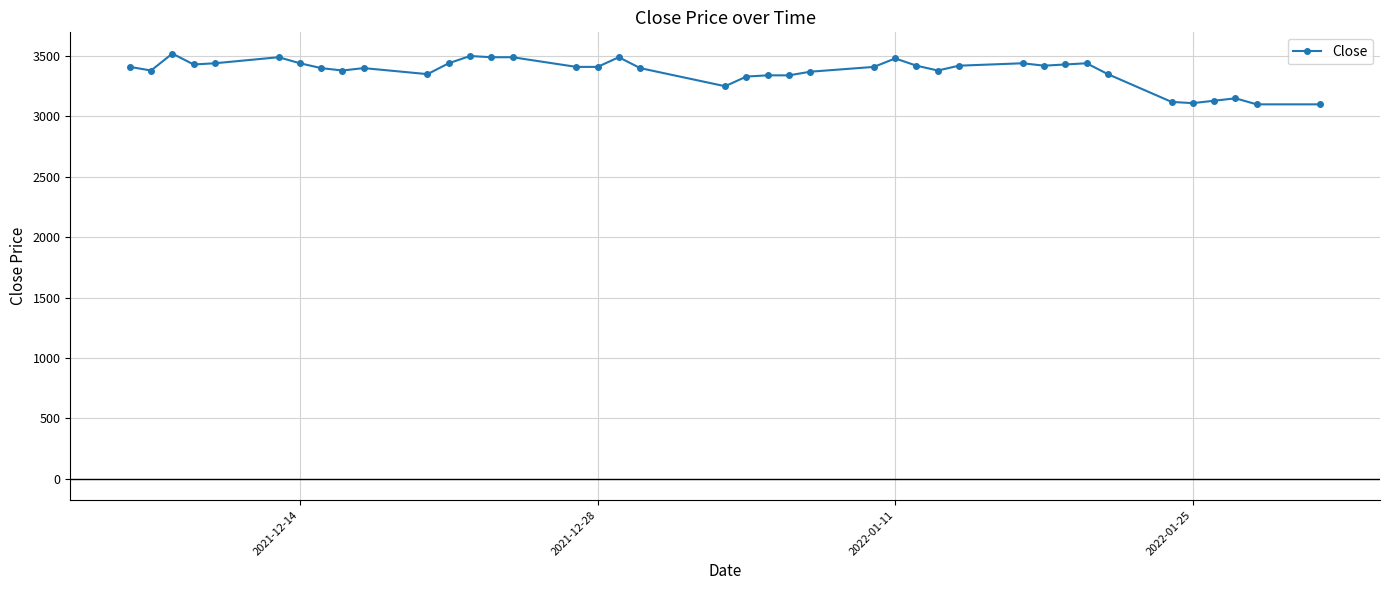

What is the difference between the maximum and minimum values?

420